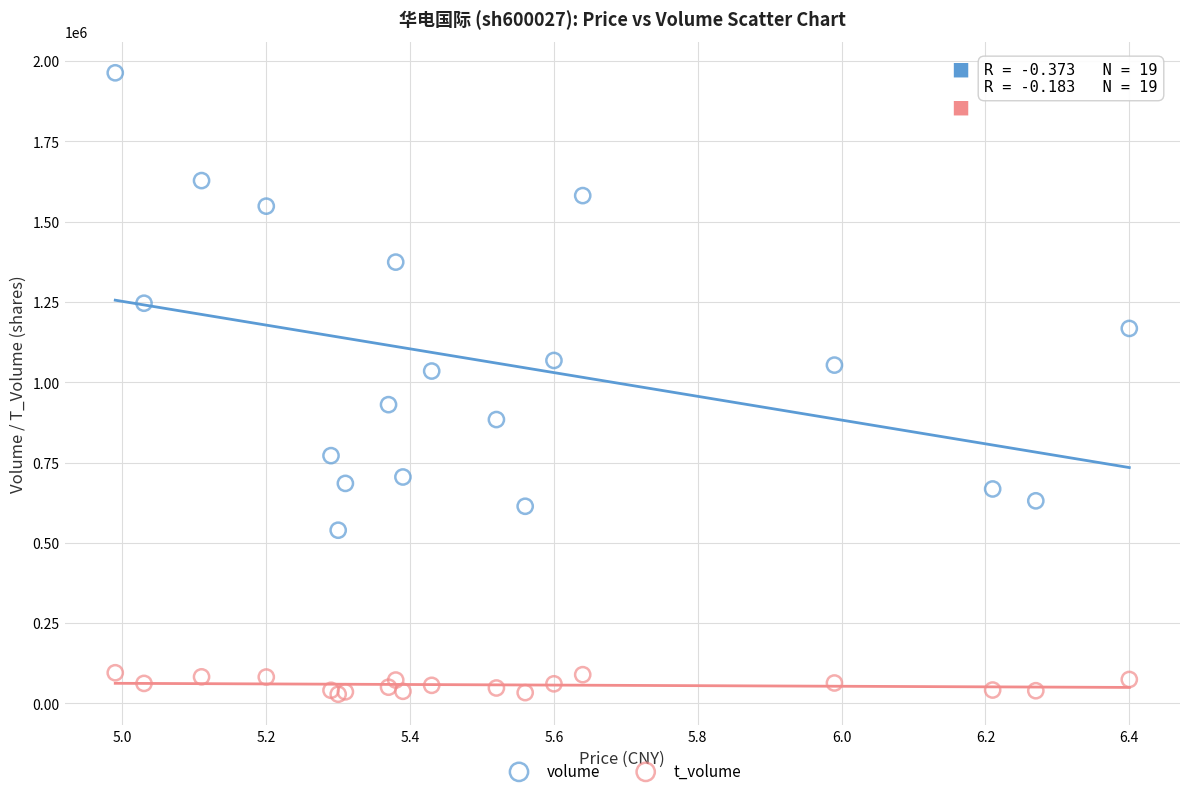

Which series reaches the minimum Y coordinate?

t_volume